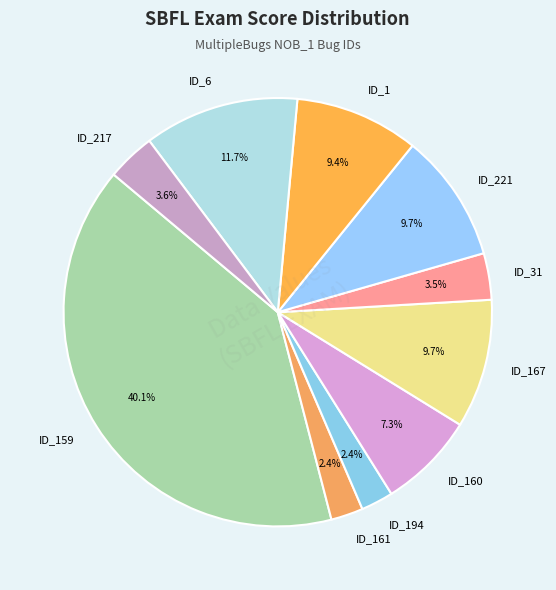

Is there any slice that represents more than half of the pie?

No